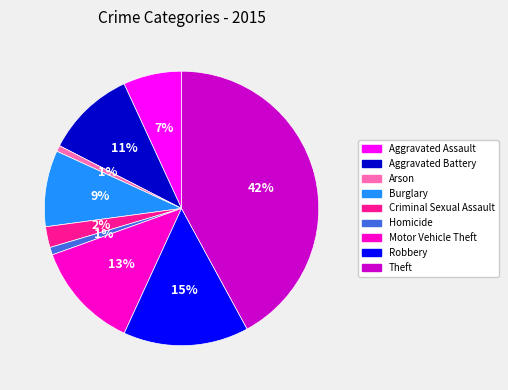

What percentage is the Criminal Sexual Assault slice, to the nearest percent?

2%